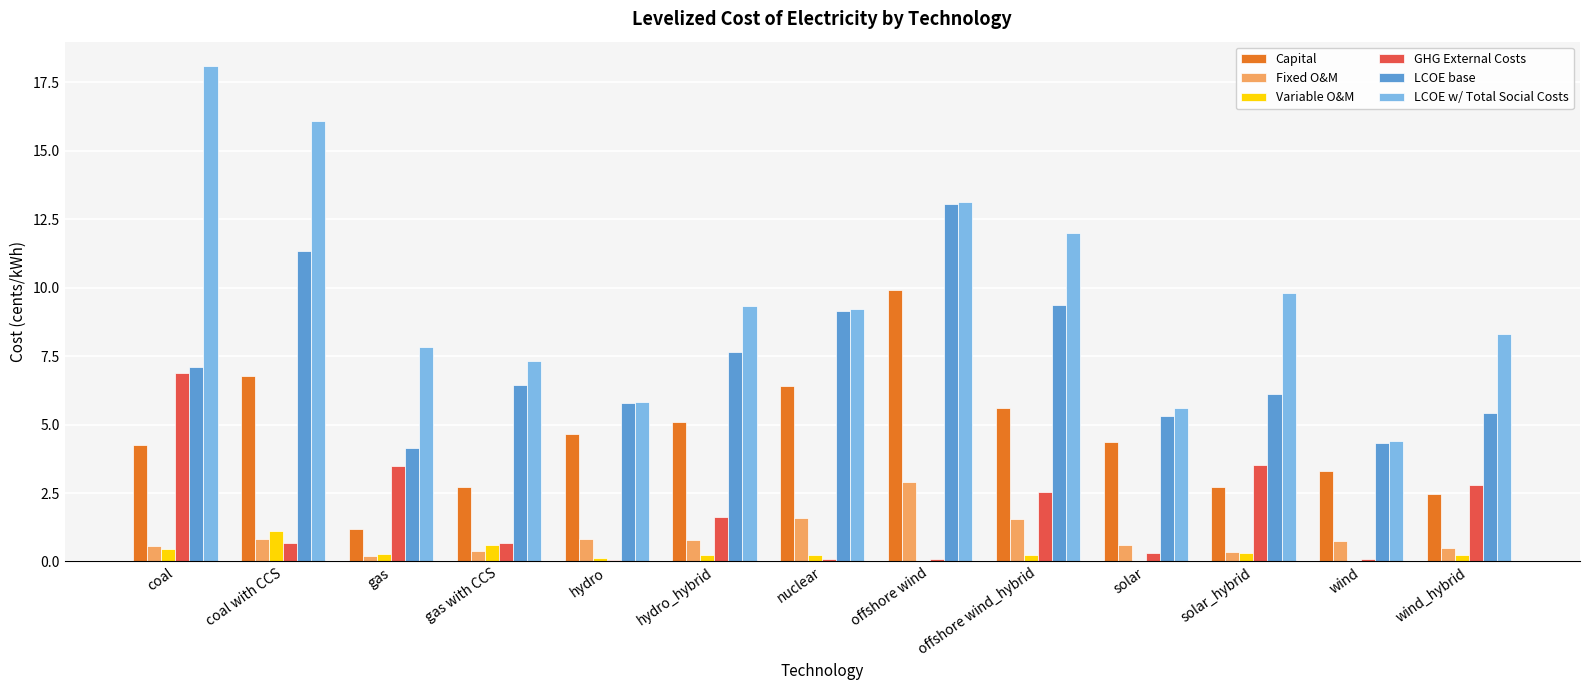

True or false: LCOE base has a value of 4.3 at wind.

True